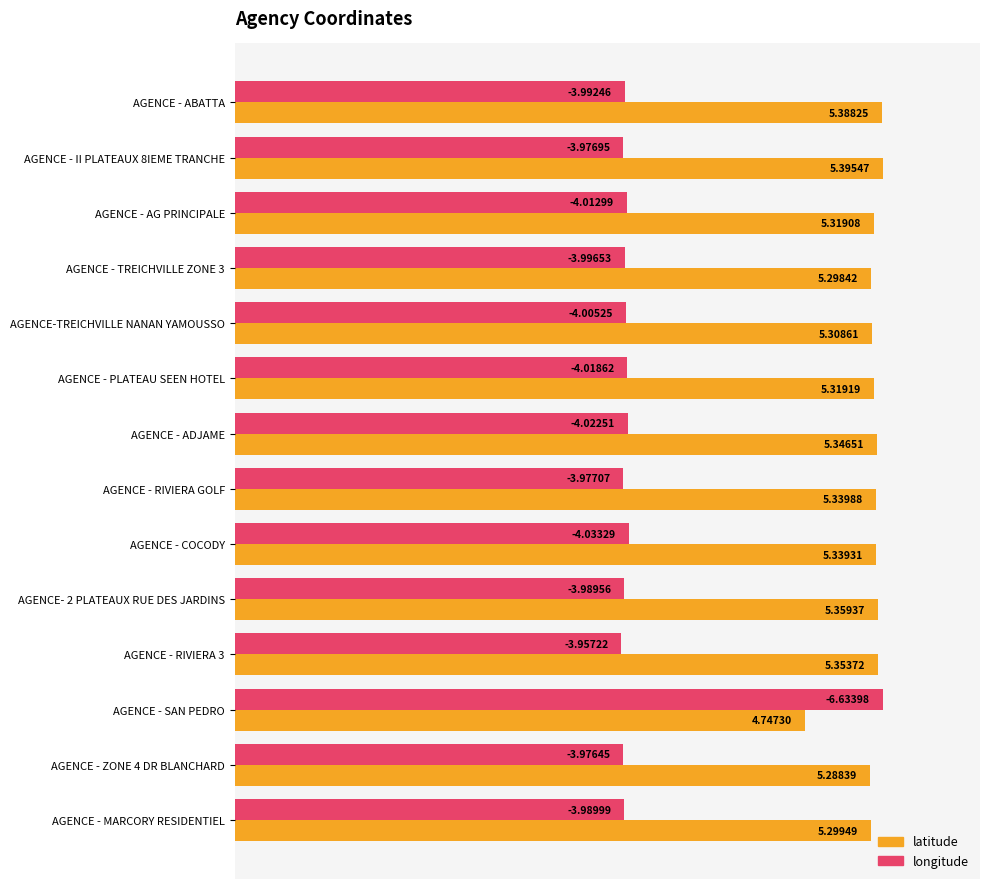

What are all the series names shown in the legend?

latitude, longitude